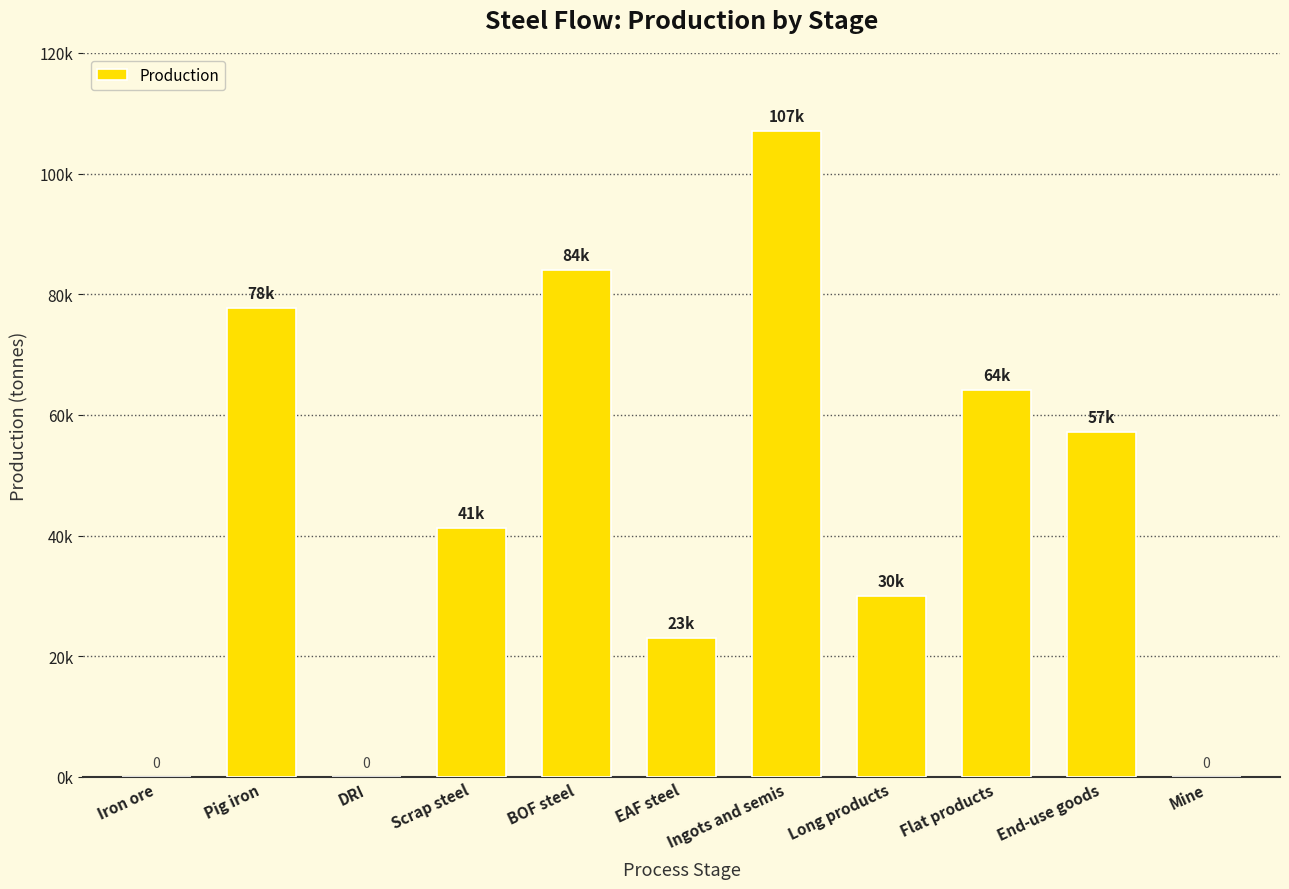

What is the value of the 10th bar from the left?

57215.0